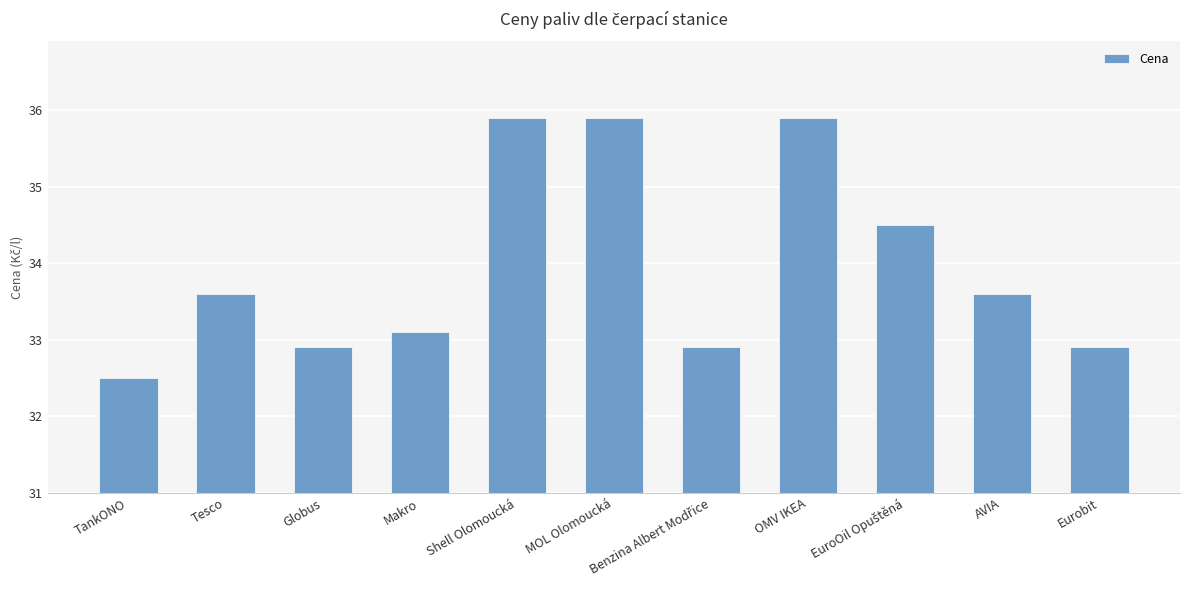

The chart shows a value of 59.9 at Tesco. True or false?

False